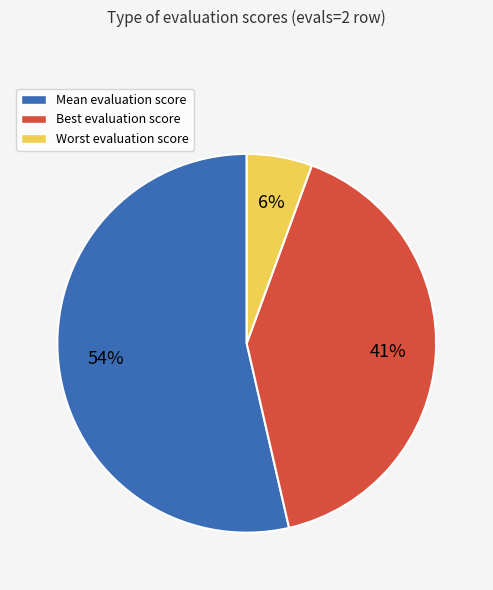

What percentage is the Best evaluation score slice, to the nearest percent?

41%